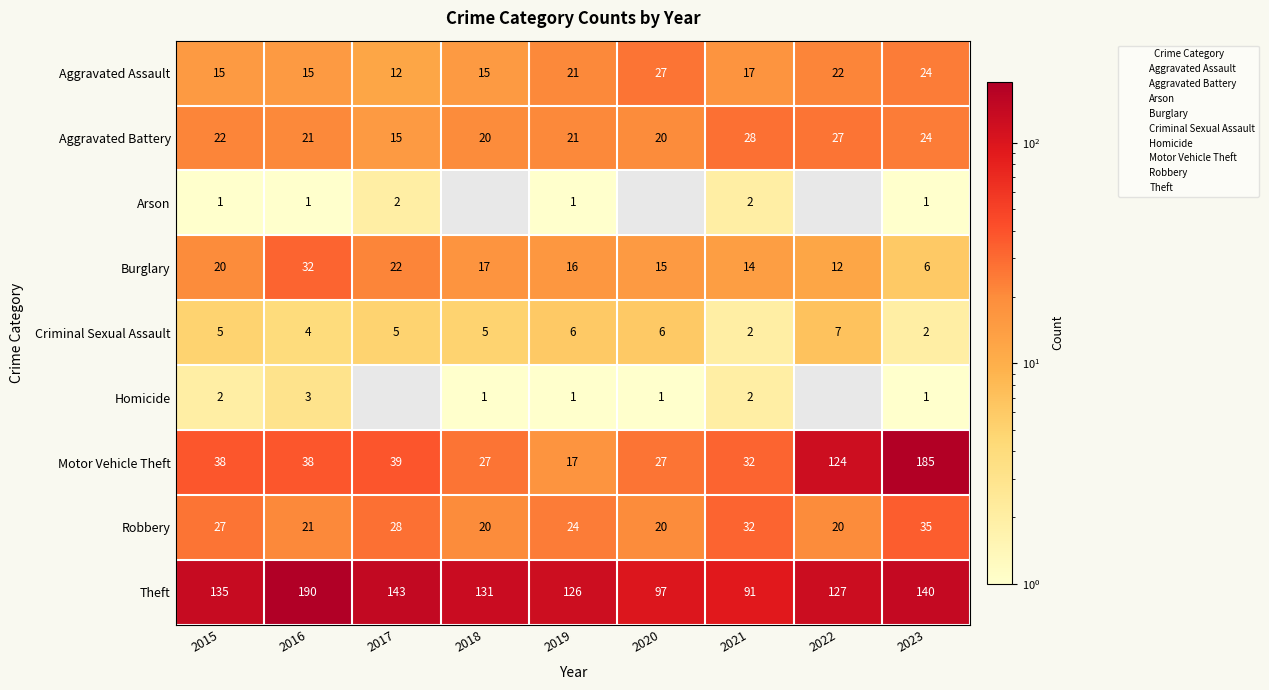

Rank the categories by Burglary value from lowest to highest.

2023, 2022, 2021, 2020, 2019, 2018, 2015, 2017, 2016